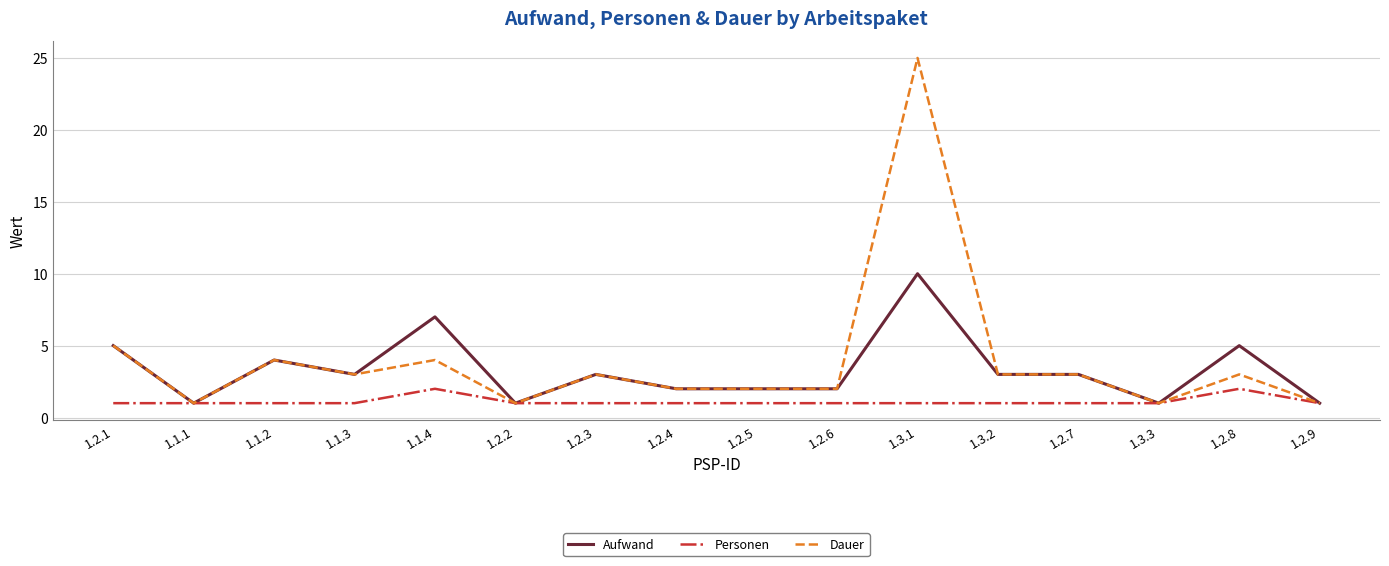

True or false: Aufwand has a value of 1 at 1.2.9.

True